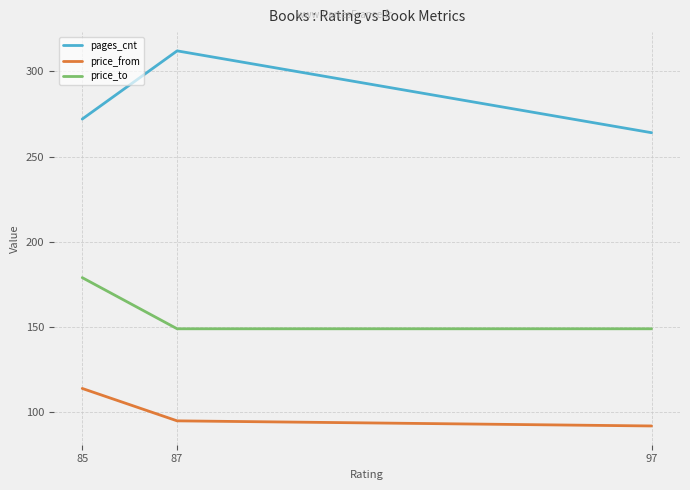

What is the approximate value of price_from at 97, to the nearest 10?

90